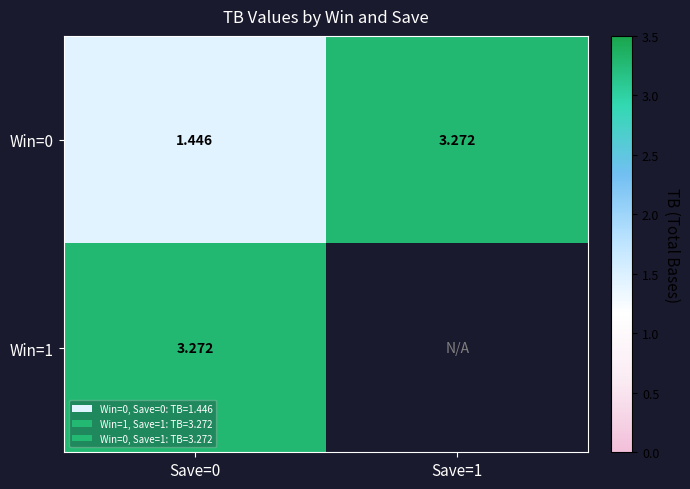

Is the value of Win=0 at Save=0 greater than the value of Win=1 at Save=0?

No